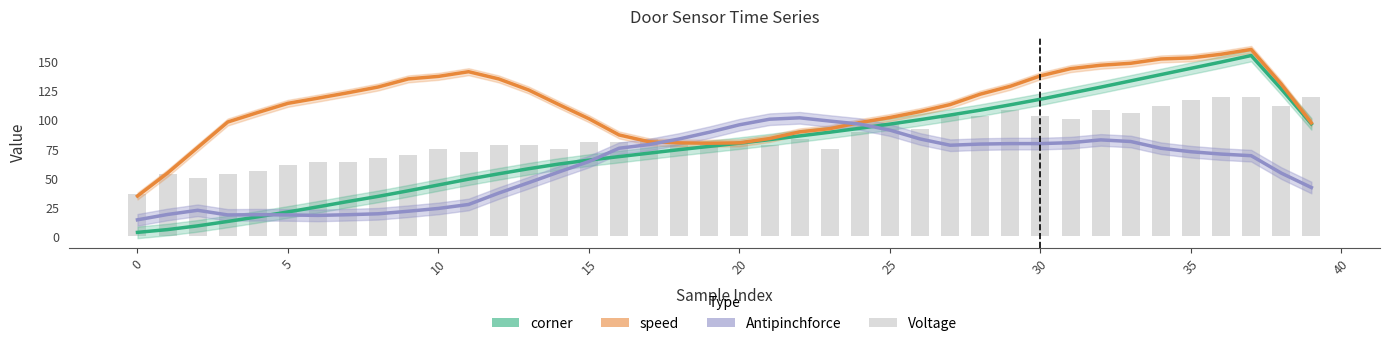

True or false: speed has a value of 174.4 at 15.

False